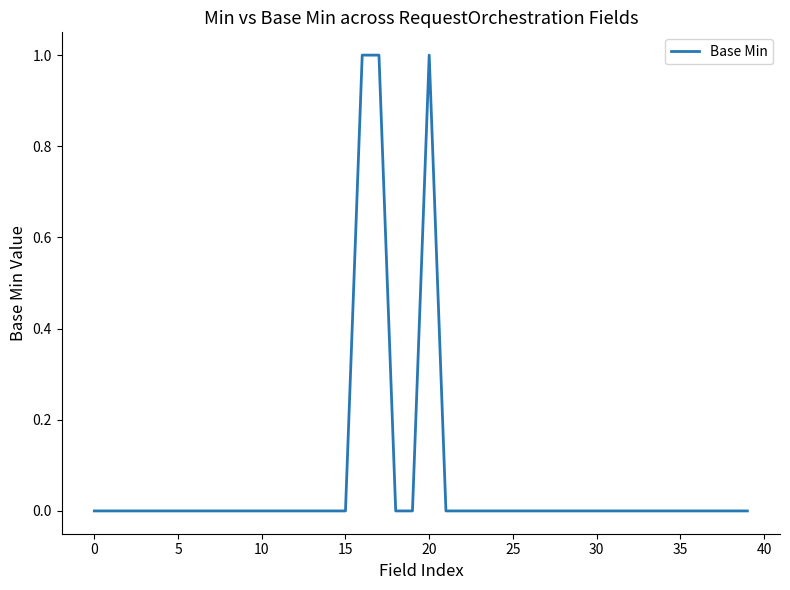

At which category does the chart reach its peak across all series?

16